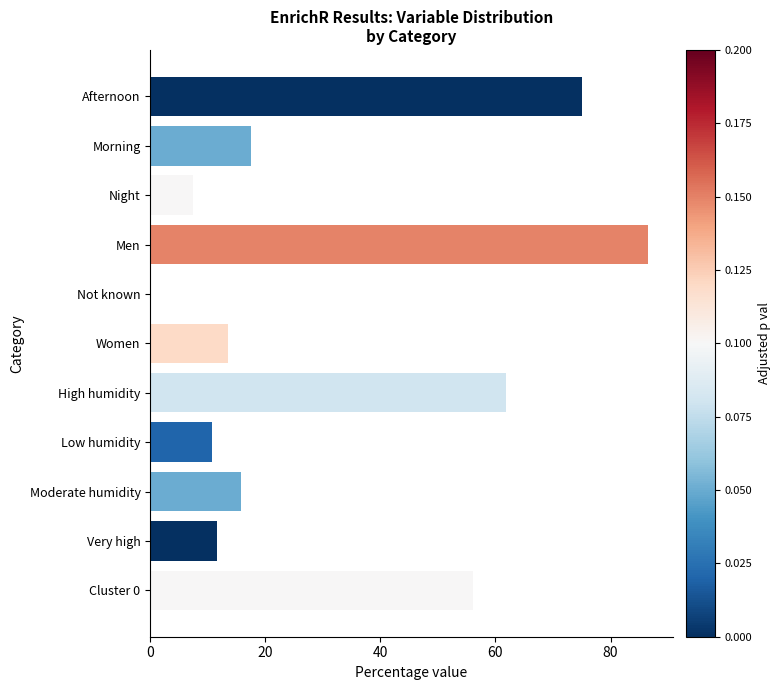

The chart shows a value of 4.9 at Moderate humidity. True or false?

False